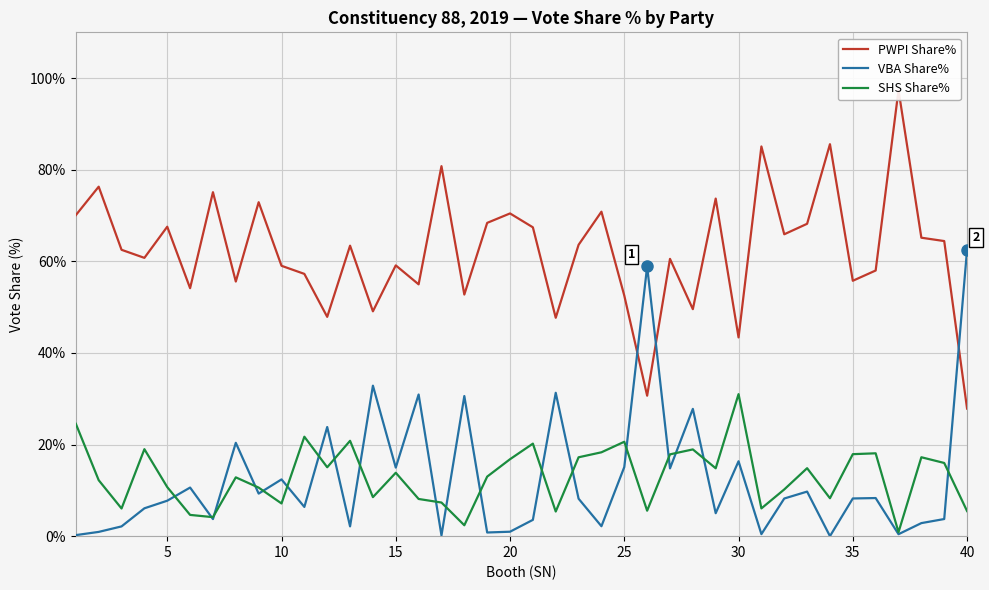

How many lines are shown in the chart?

3